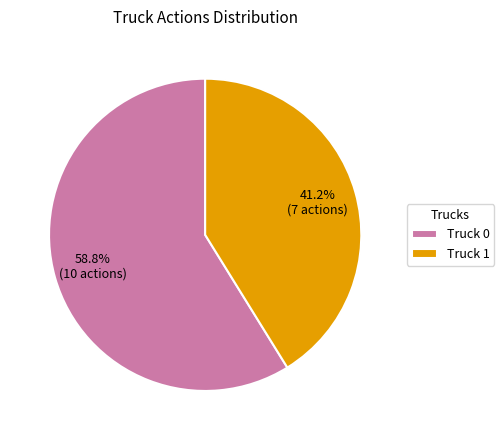

True or false: Truck 1 accounts for 49% of the total.

False